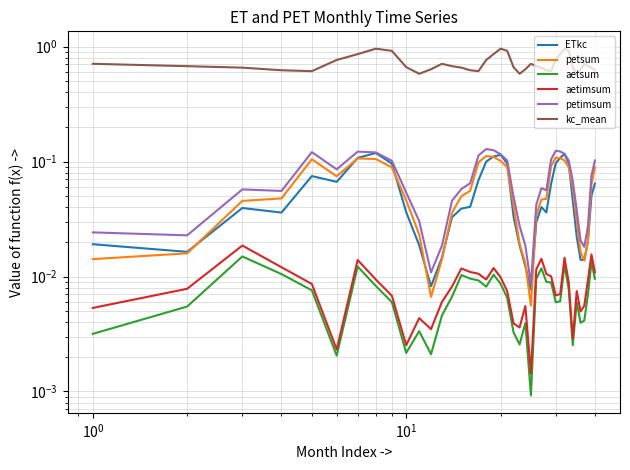

True or false: ETkc has a value of 0.1 at 39.

False